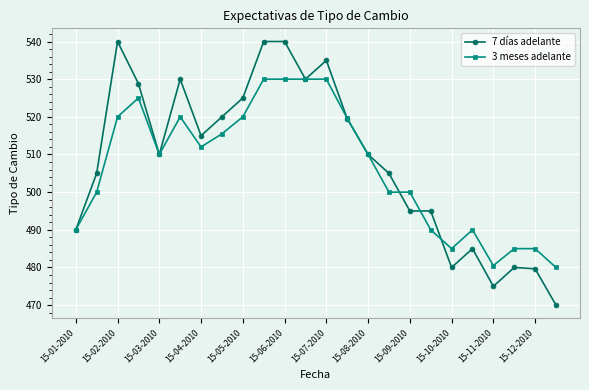

Does the chart display data point markers on the line(s)?

Yes